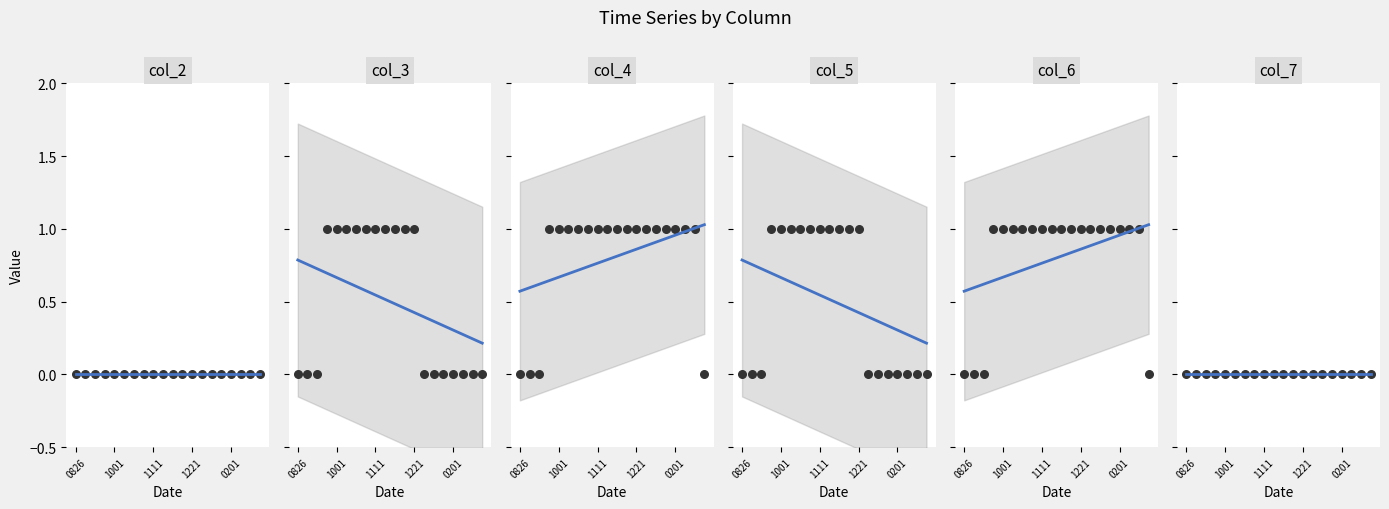

At which category is the sum across all series the highest?

20230921